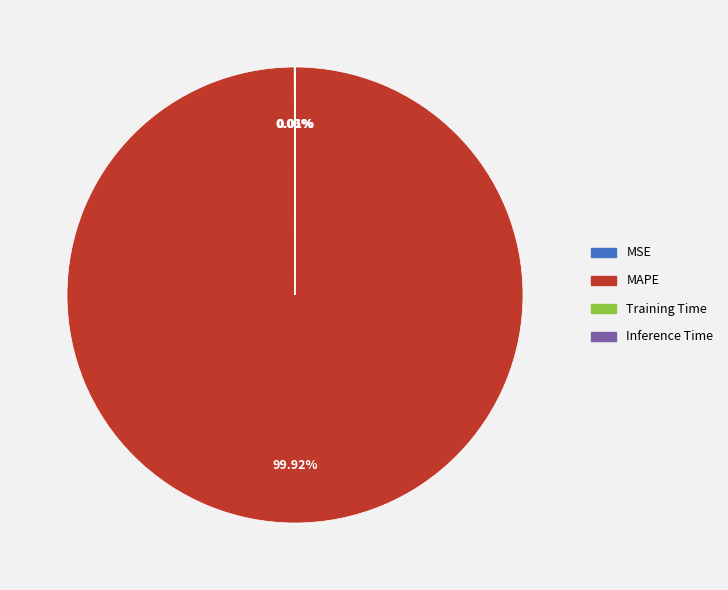

What is the largest slice in the pie chart?

MAPE